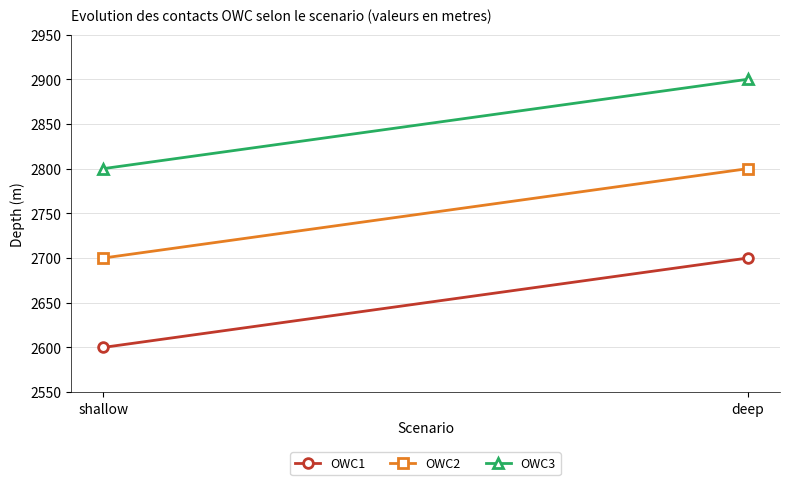

What is the greatest value displayed?

2900